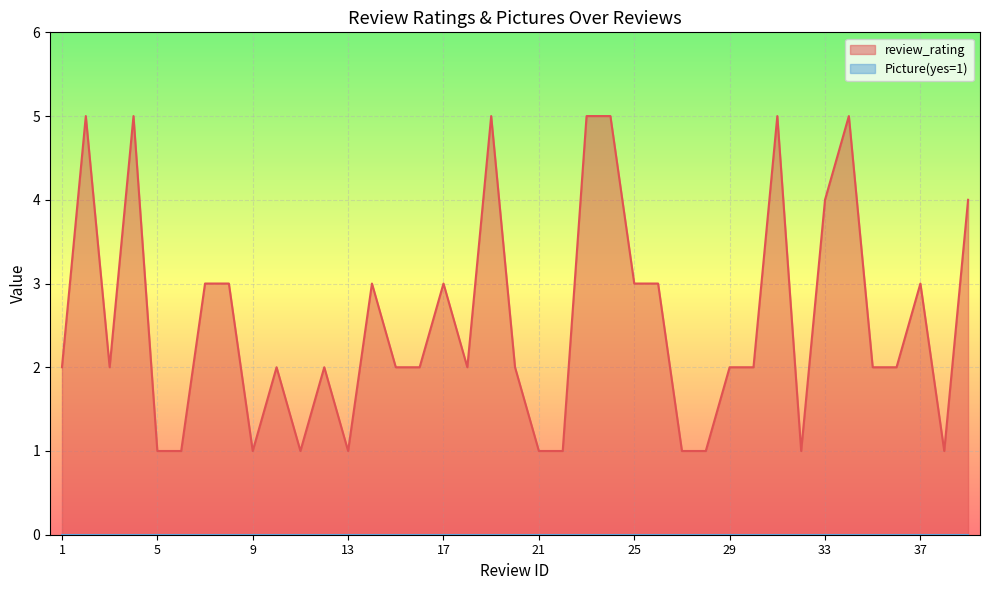

What is the maximum value shown in the chart?

5